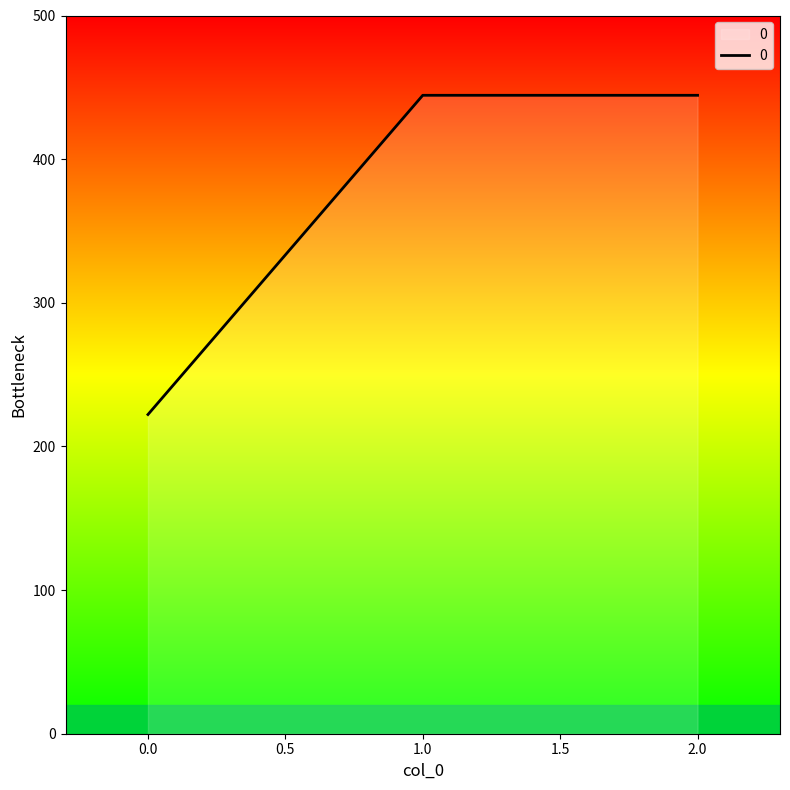

What is the smallest value displayed?

222.2